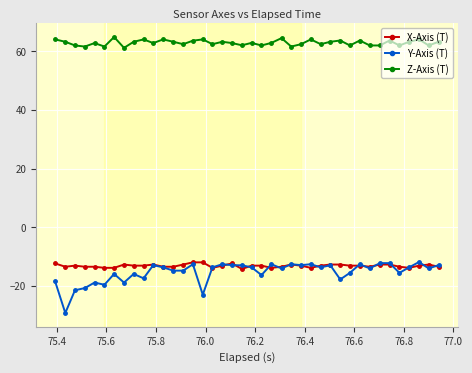

How many series are shown in this chart?

3